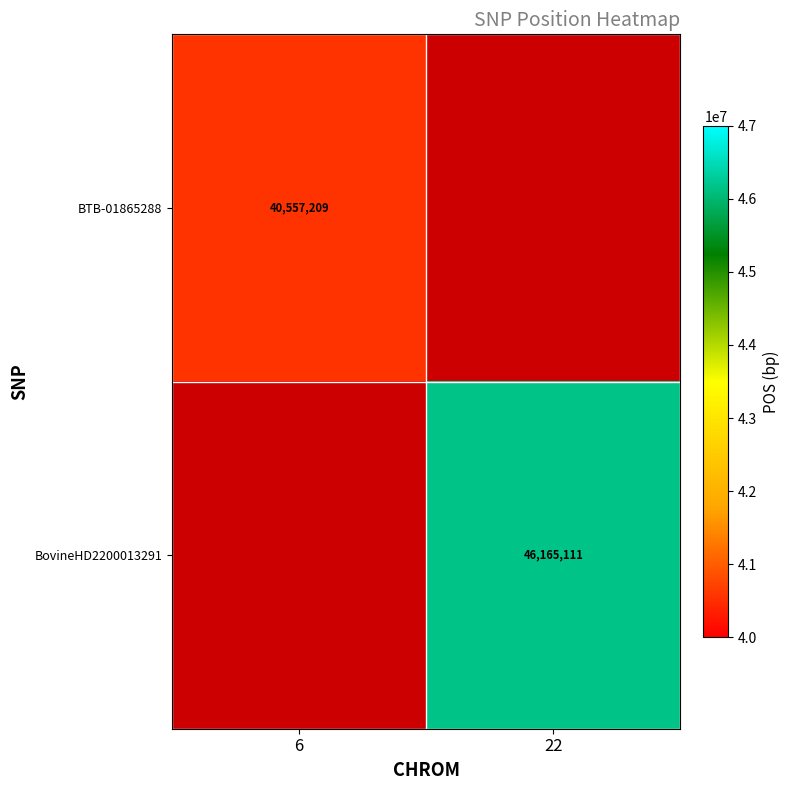

Is it true that BTB-01865288 equals 40557209 at 6?

True